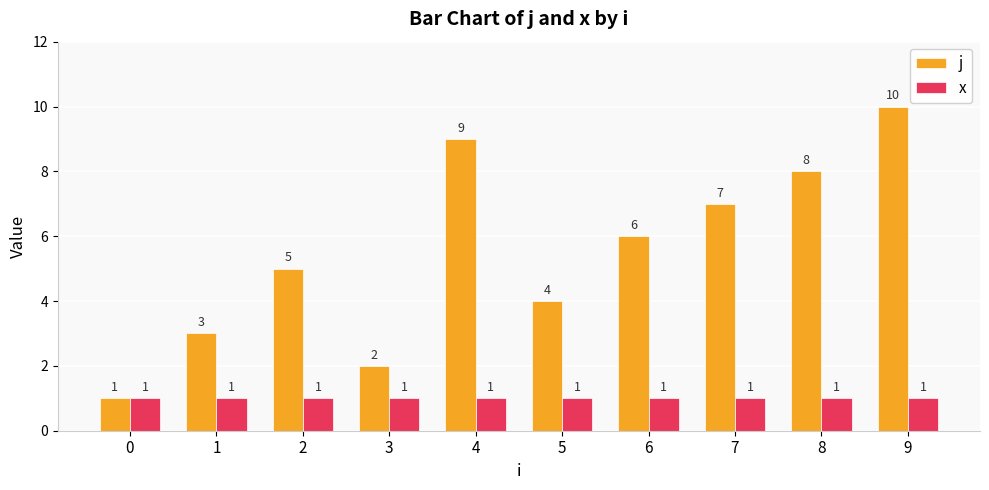

List the series in order of their peak value, lowest first.

x, j